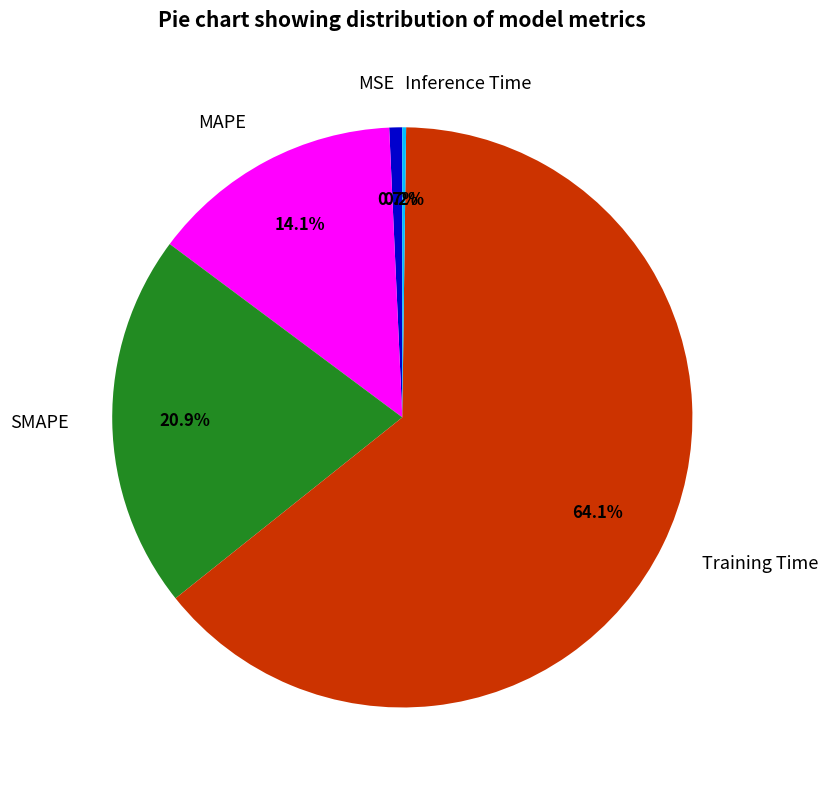

Which category has the biggest portion of the pie?

Training Time